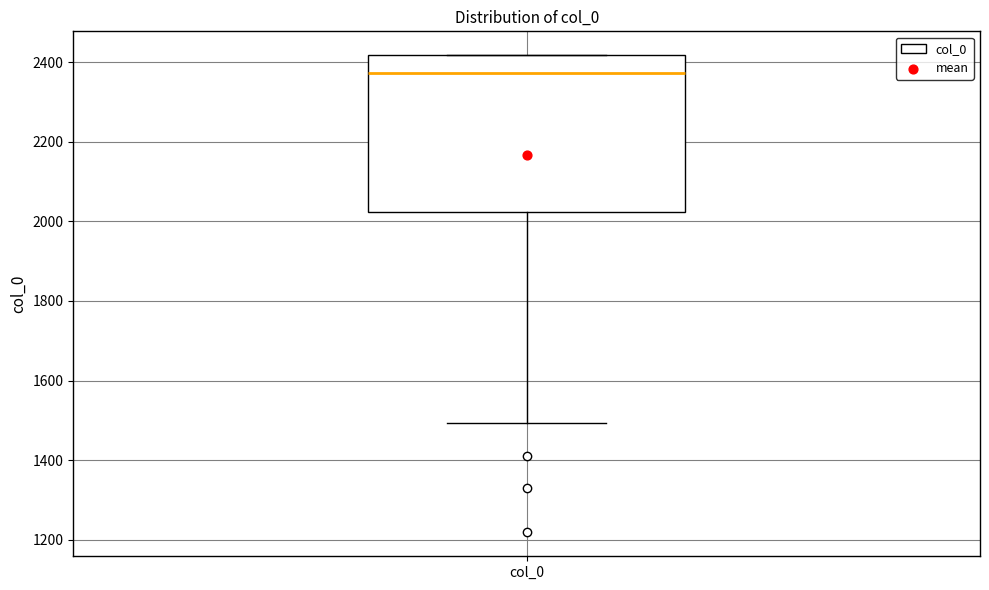

Transcribe this box plot: give where the median line is, the range the box spans, and where the two whiskers end, as read against the y-axis. The values are not printed on the chart, so give them approximately, as read against the axis.

median 2380, box 2020 to 2420, whiskers 1500 to 2420